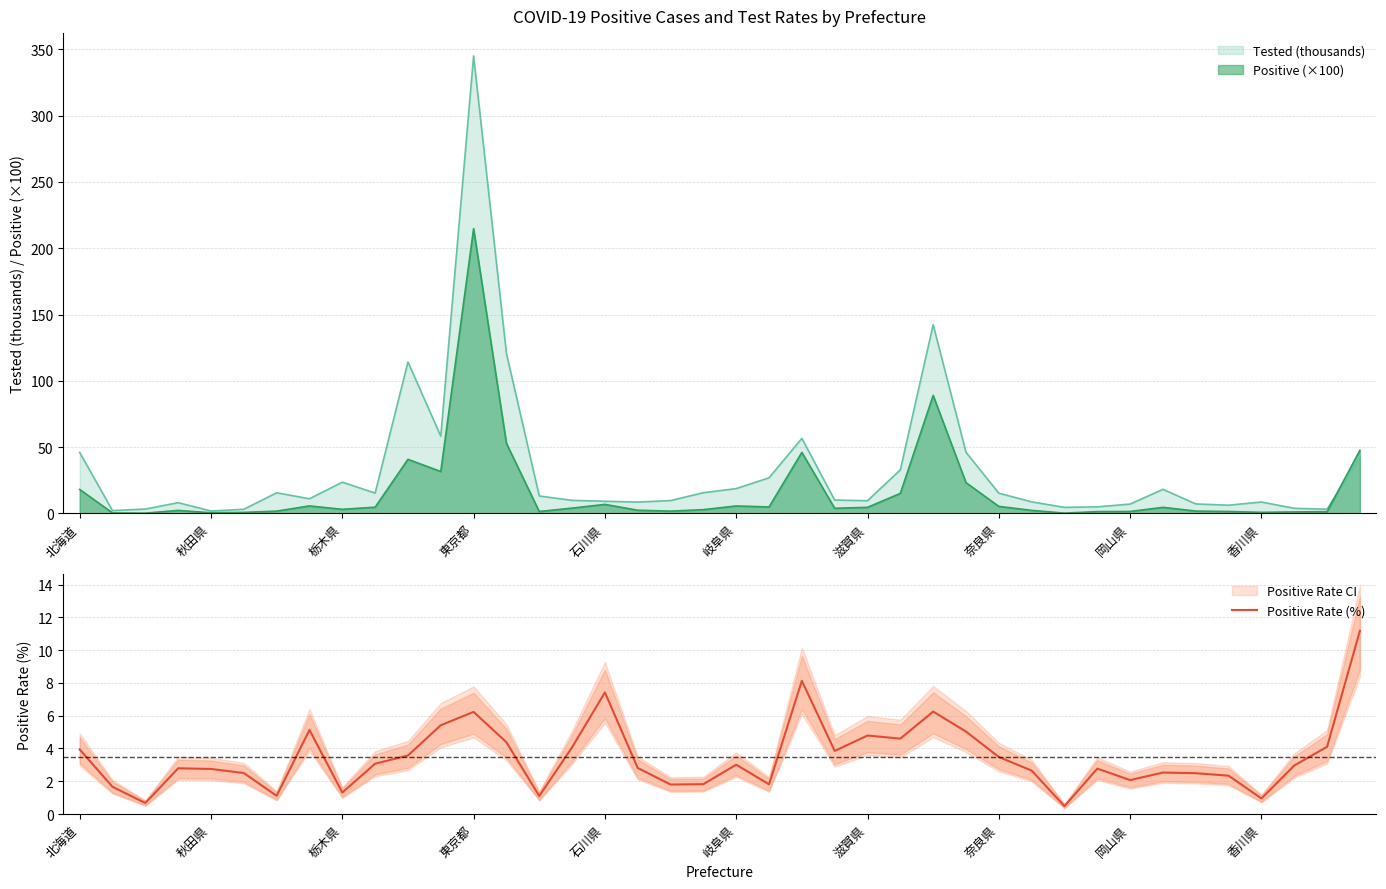

Reading right to left, extract all data points from this chart.

11.2	4.1	3.0	0.9	2.3	2.5	2.5	2.1	2.8	0.5	2.6	3.5	5.0	6.2	4.6	4.8	3.9	8.1	1.8	3.0	1.8	1.8	2.8	7.4	4.1	1.1	4.4	6.2	5.4	3.6	3.1	1.3	5.1	1.1	2.5	2.8	2.8	0.7	1.7	3.9